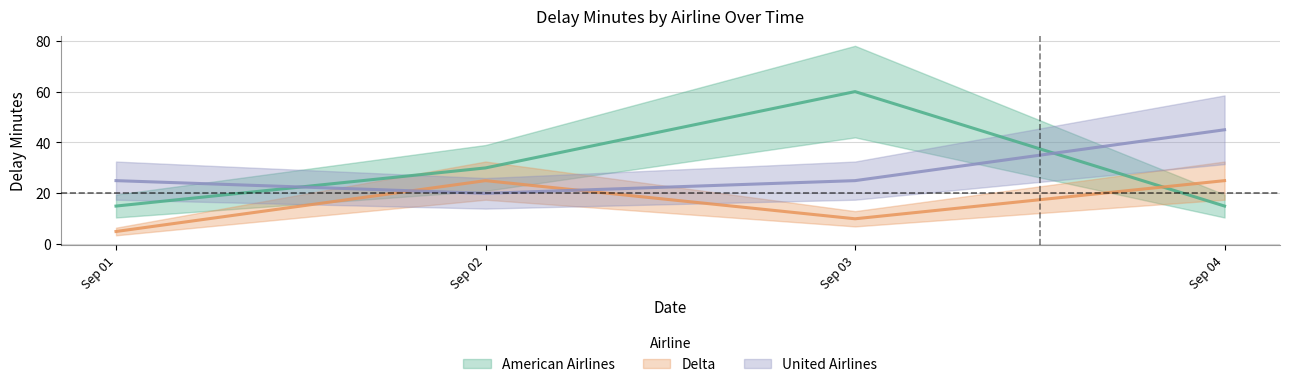

How many interior local peaks does the Delta series have?

1